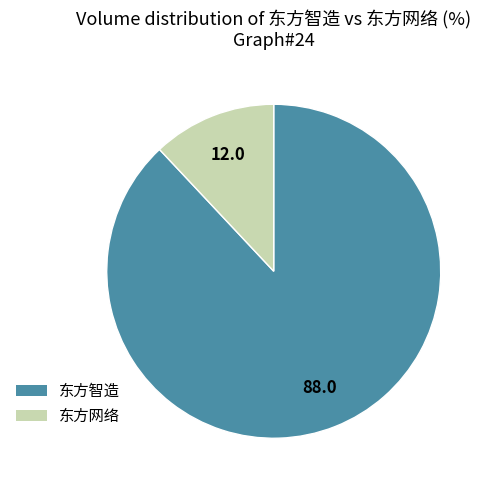

Is there any slice that represents more than half of the pie?

Yes